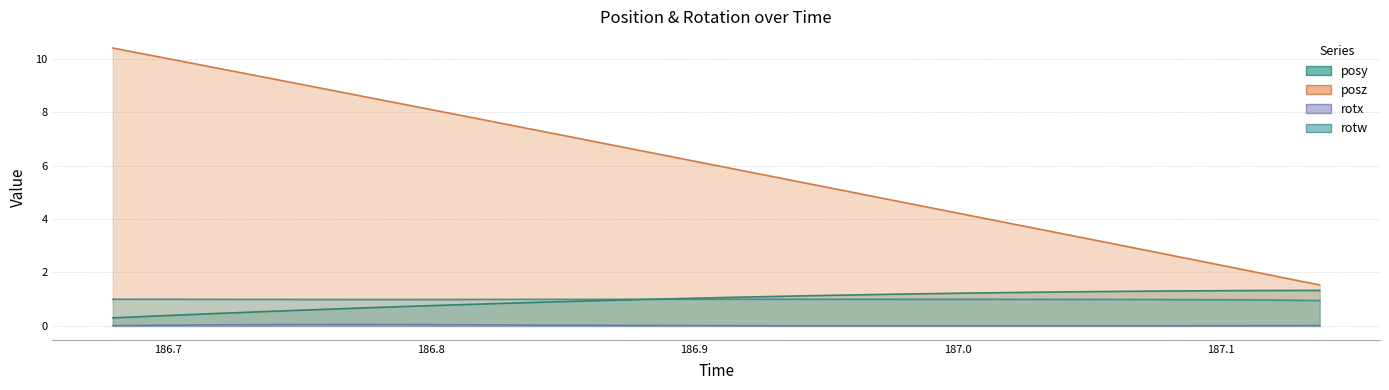

How many lines are shown in the chart?

4